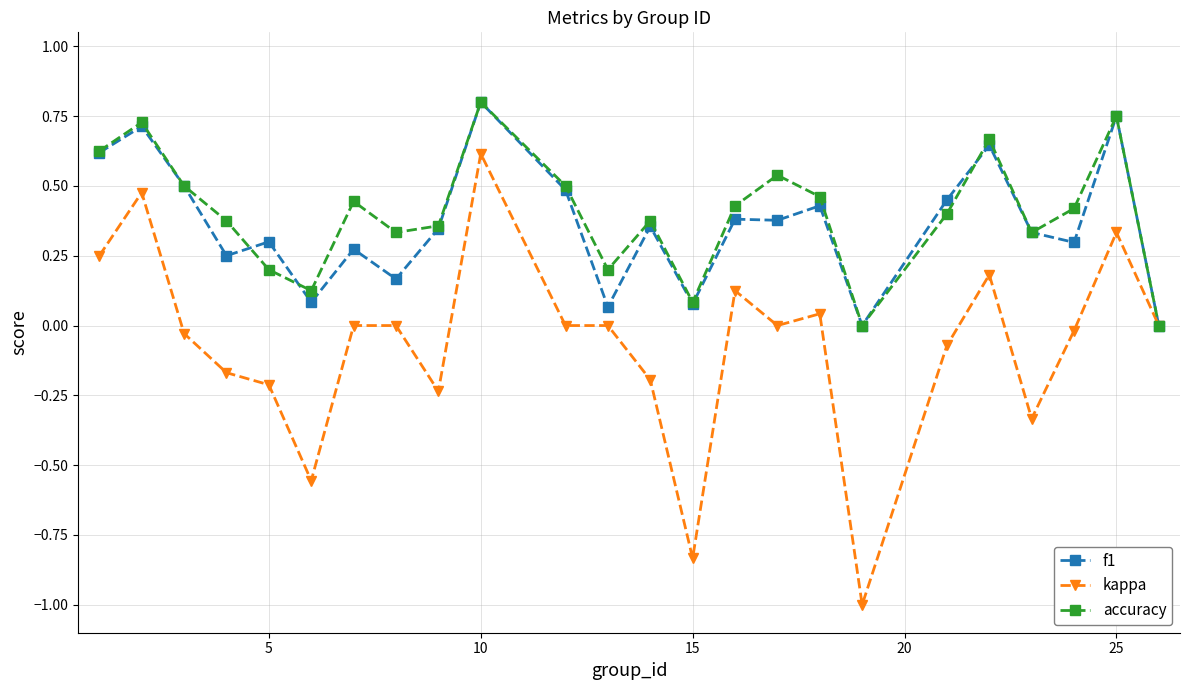

How many lines are shown in the chart?

3